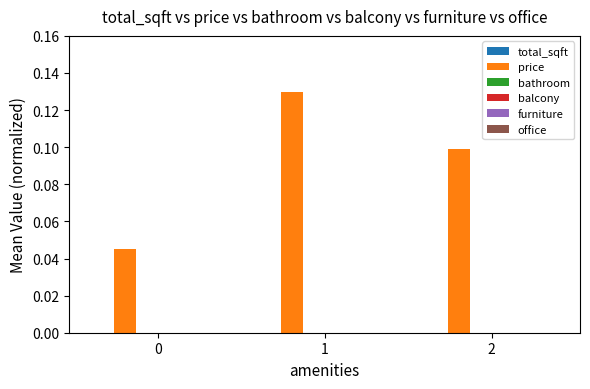

Which series changed the most between 0 and 1?

price